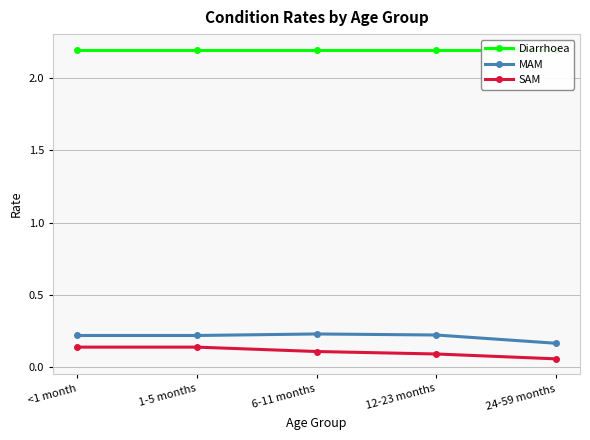

What is the lowest value of the MAM series?

0.2